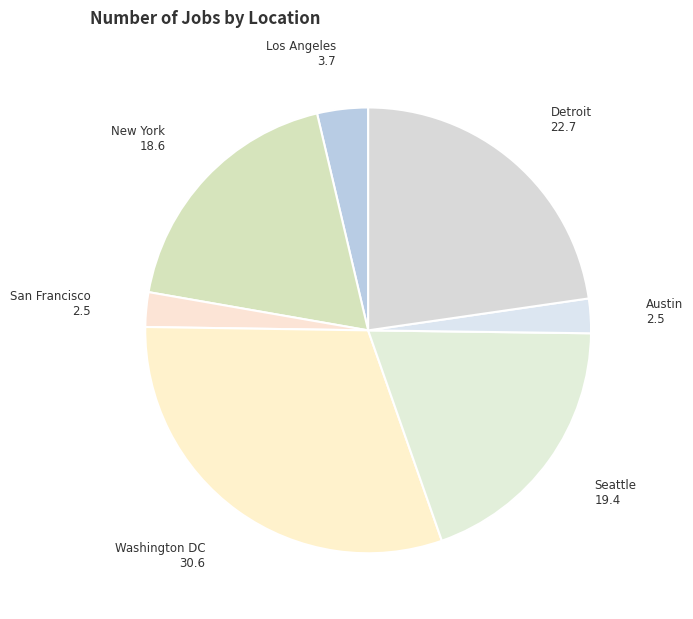

Is Detroit the majority of the pie?

No